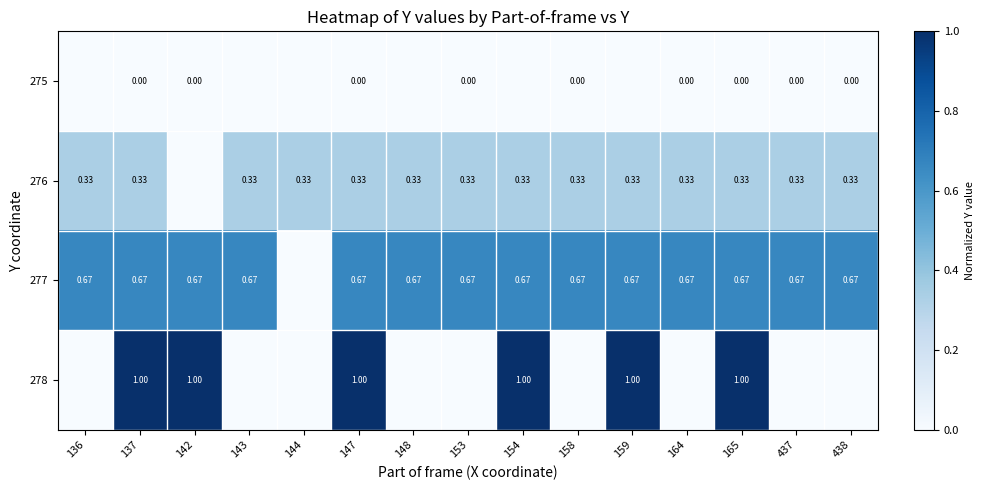

Is the value of 276 at 158 greater than the value of 275 at 165?

Yes